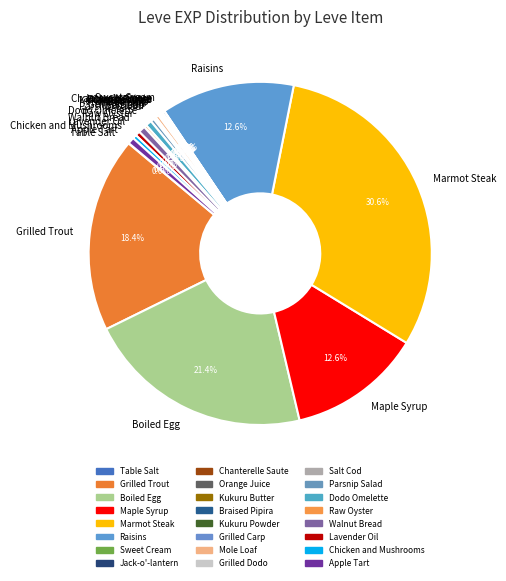

To the nearest percent, what is the average slice percentage?

4%